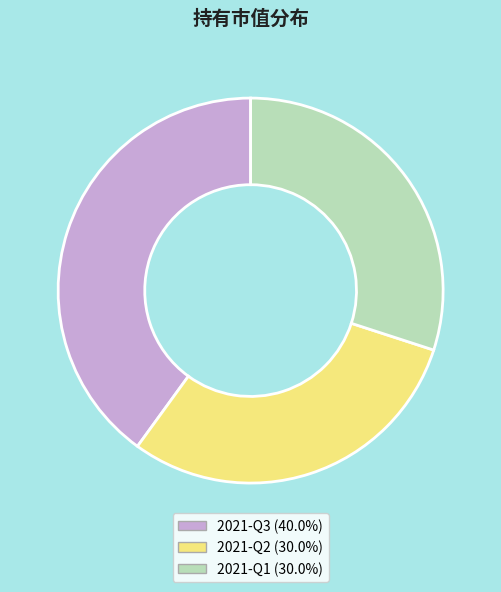

Is 2021-Q3 the majority of the pie?

No